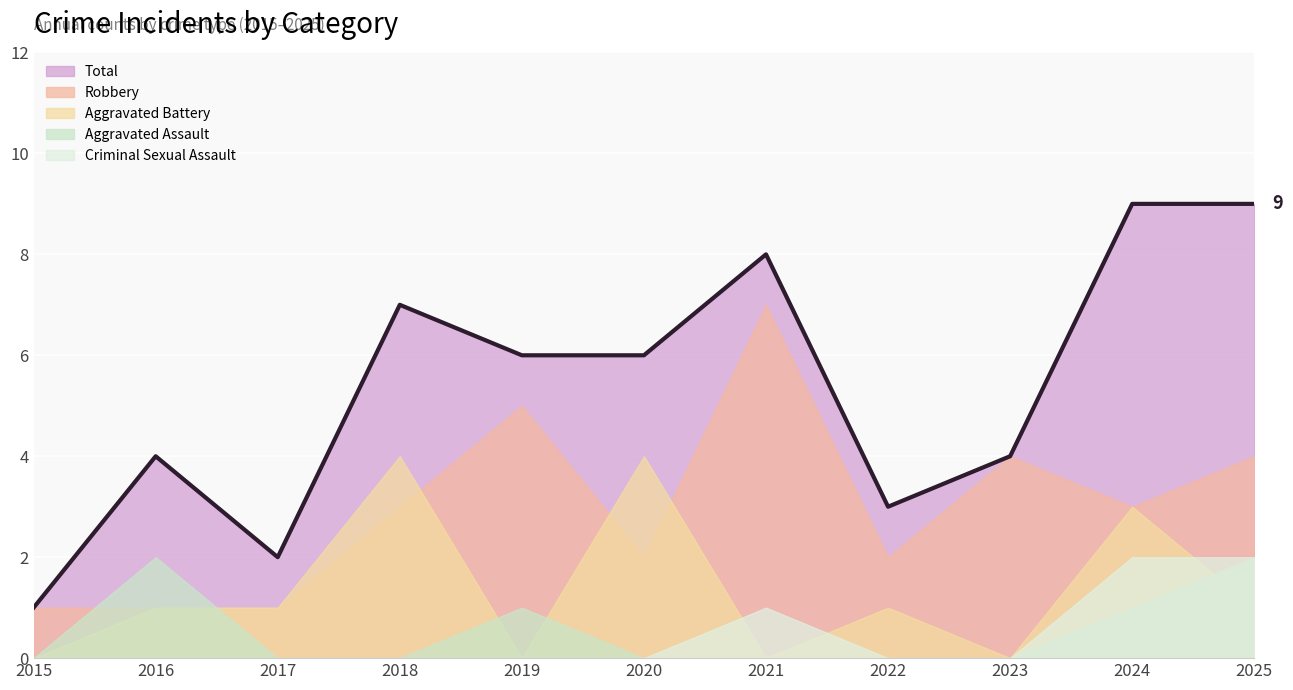

At which category does the chart reach its peak across all series?

2024